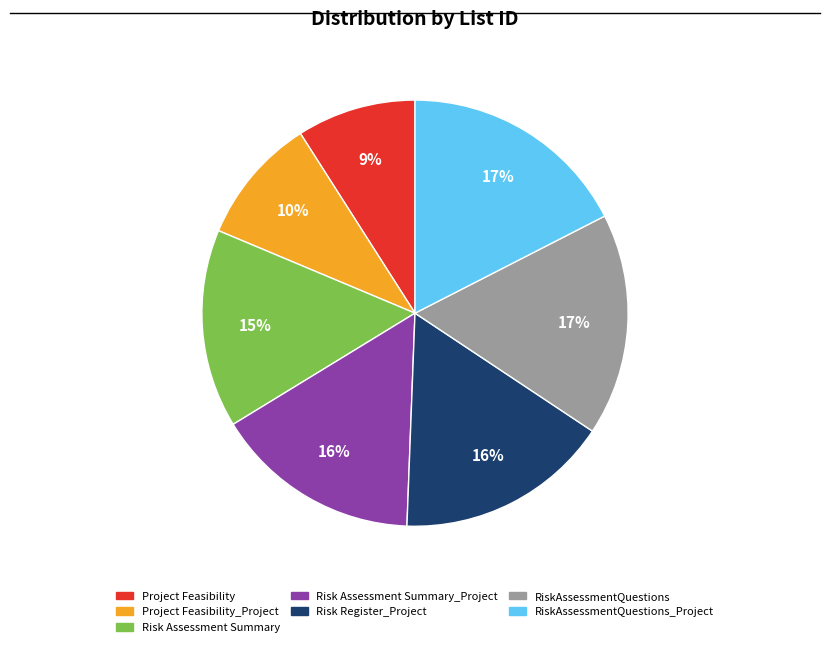

The Risk Assessment Summary_Project slice represents 28% of the pie. True or false?

False